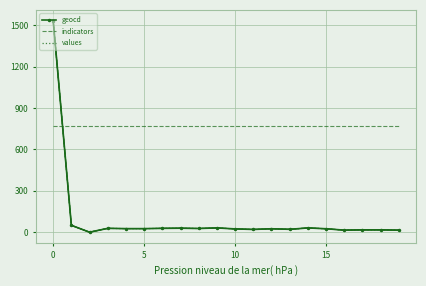

How many values in the values series are below 25?

10